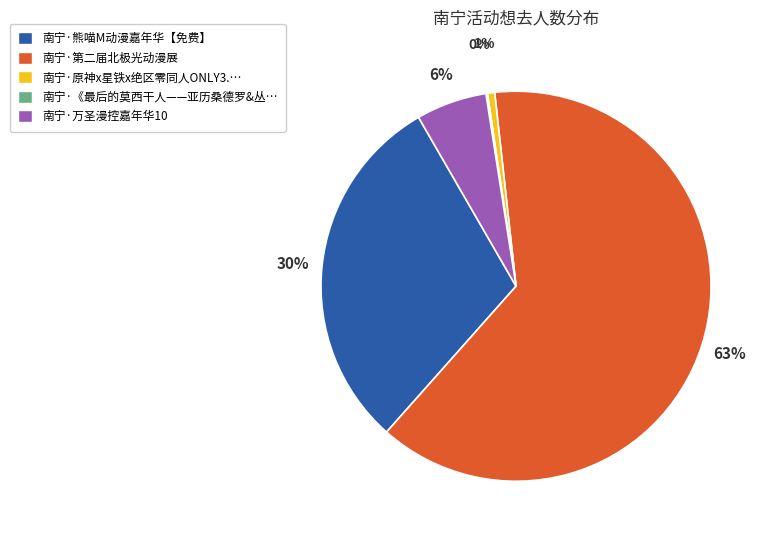

To the nearest percent, what is the average slice percentage?

20%